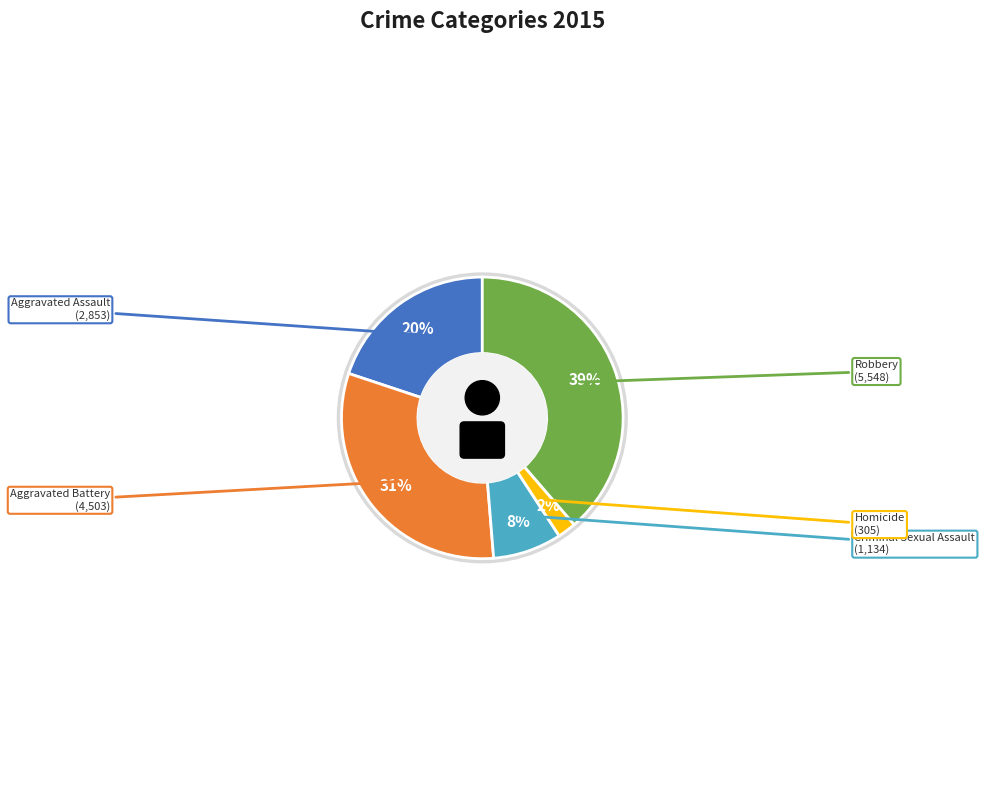

What is the total percentage of Aggravated Battery and Criminal Sexual Assault?

39.3%